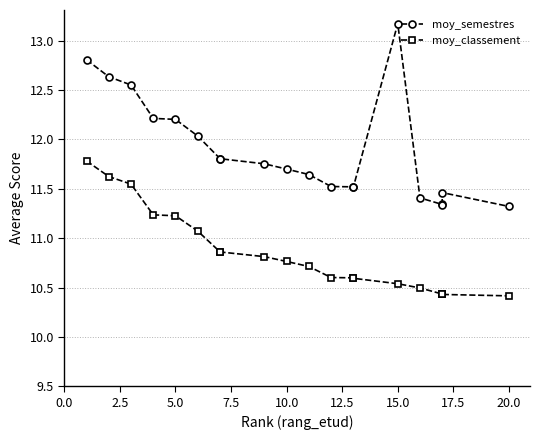

Read the moy_classement value at 20.0.

10.4